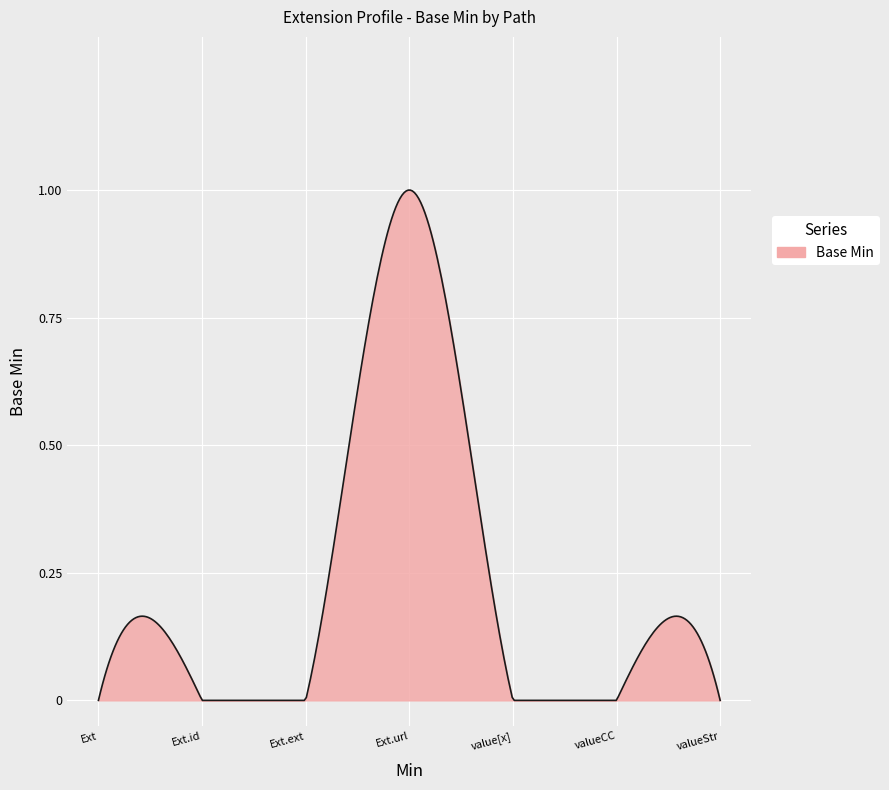

How many lines are shown in the chart?

1